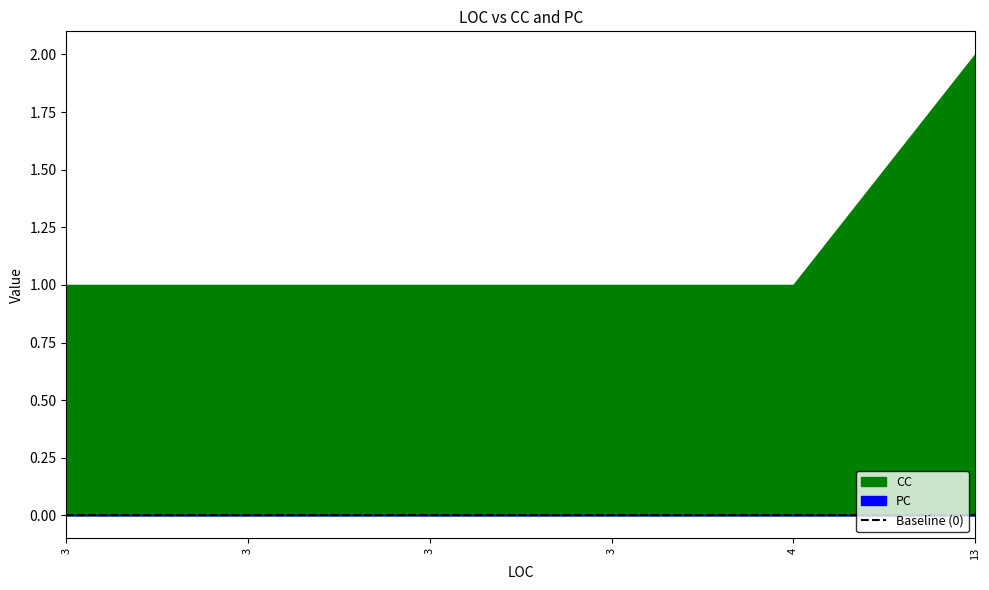

At how many categories does at least one series exceed 1?

1